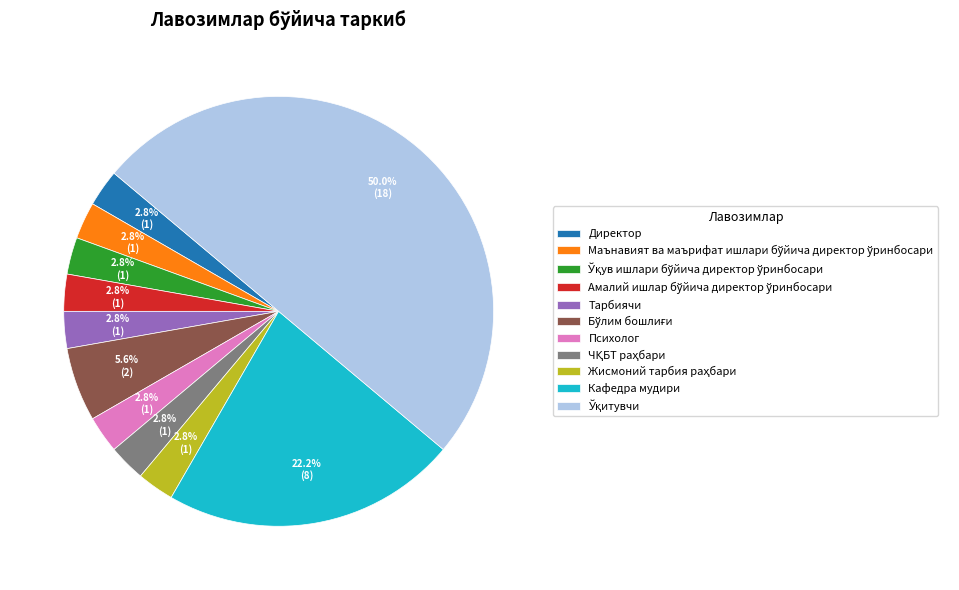

Count the number of slices in the pie.

11